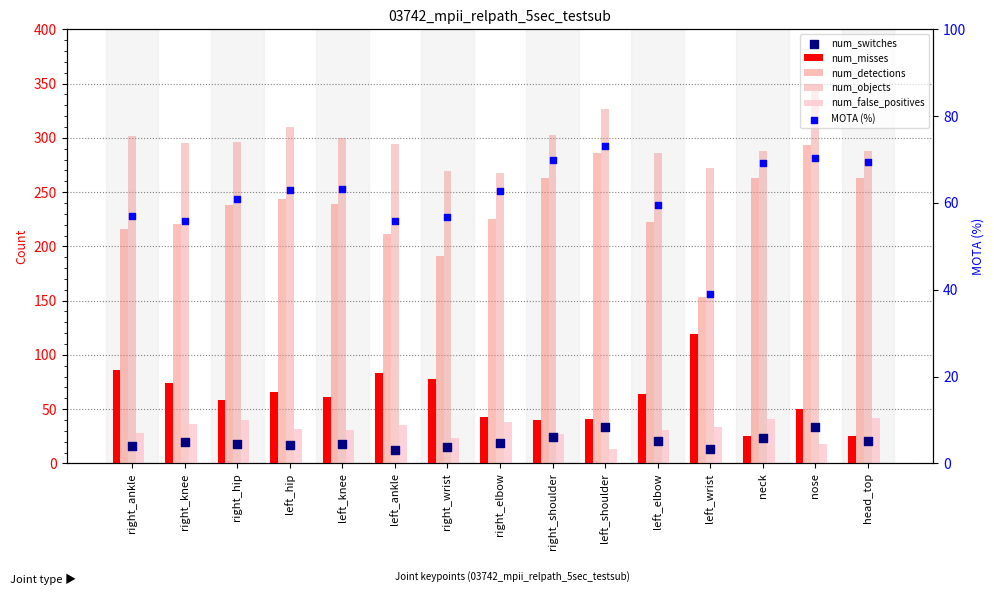

What is the total value across all series at left_shoulder?

774.1